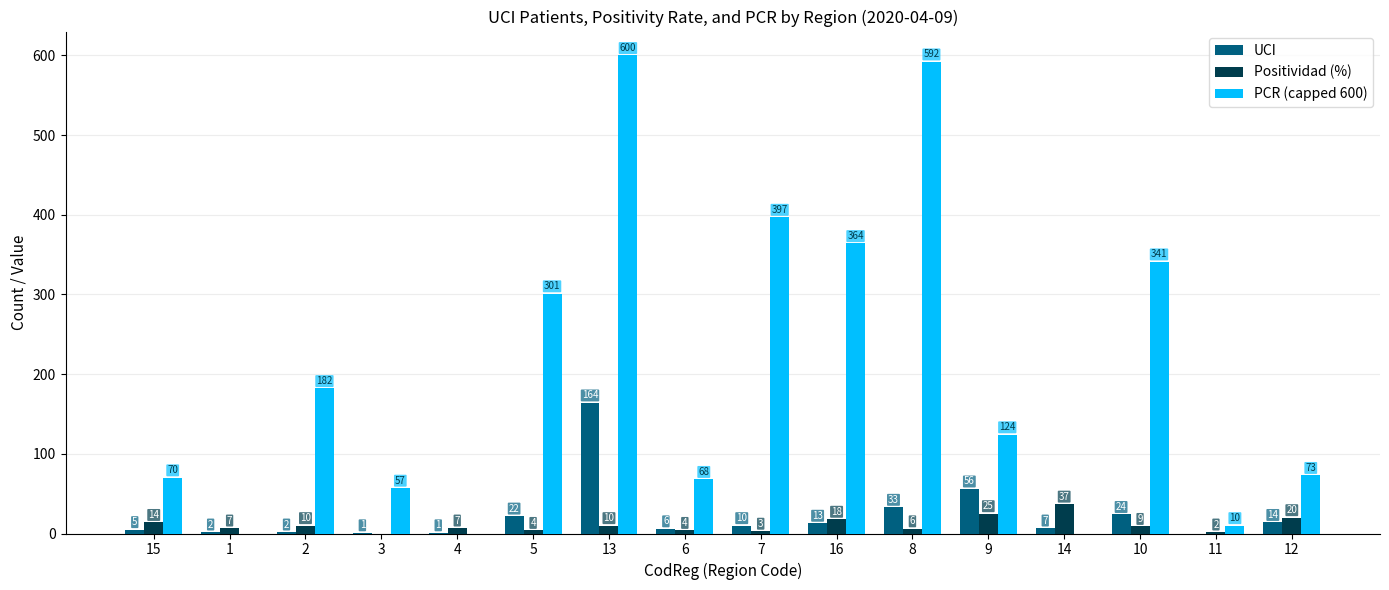

Which series changed the most between 1 and 12?

PCR (capped 600)